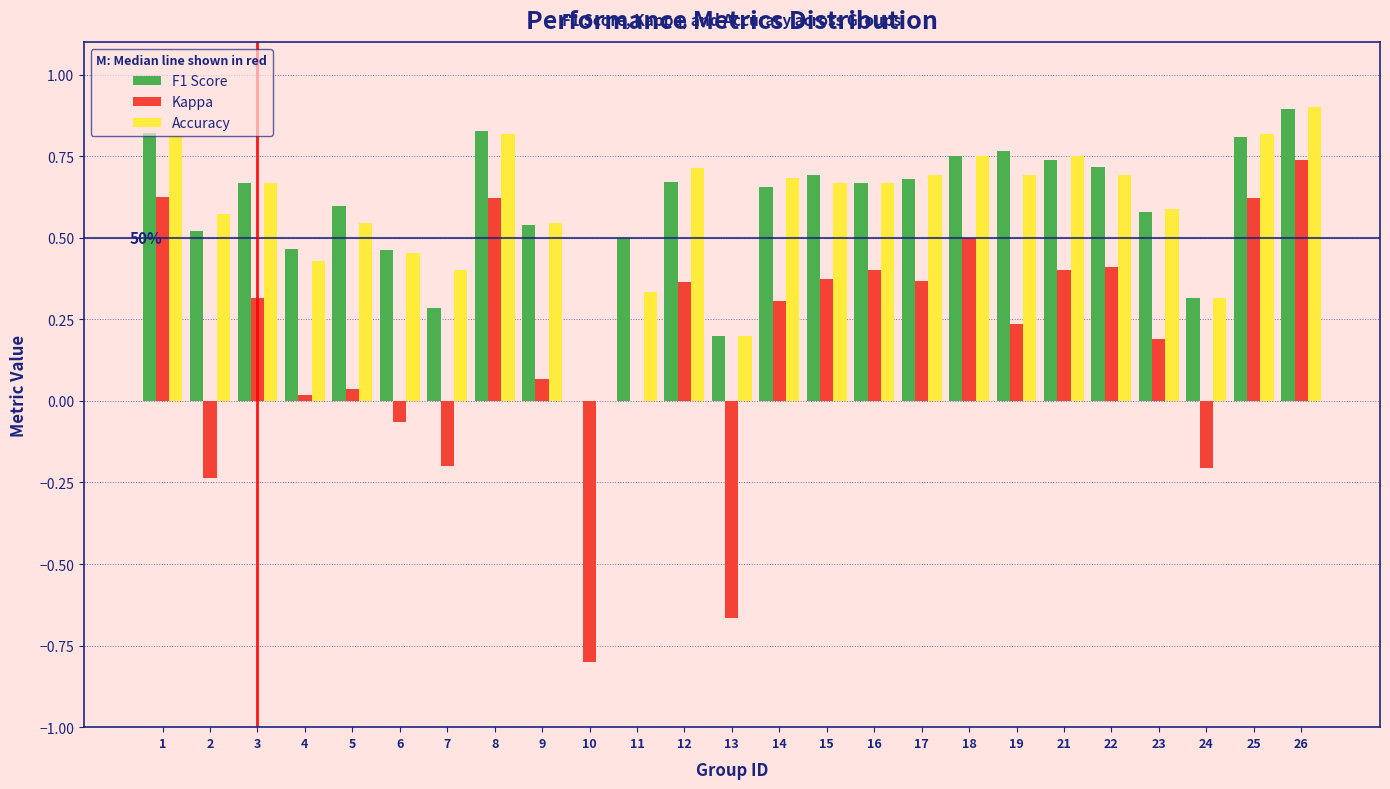

Between 6 and 13, which series saw the biggest shift?

Kappa